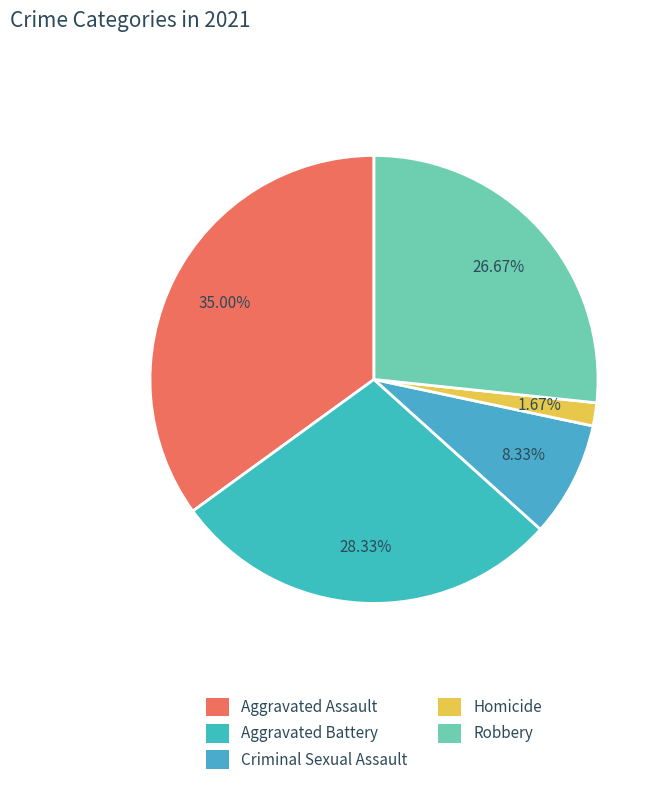

Rank the categories by value from lowest to highest.

Homicide, Criminal Sexual Assault, Robbery, Aggravated Battery, Aggravated Assault